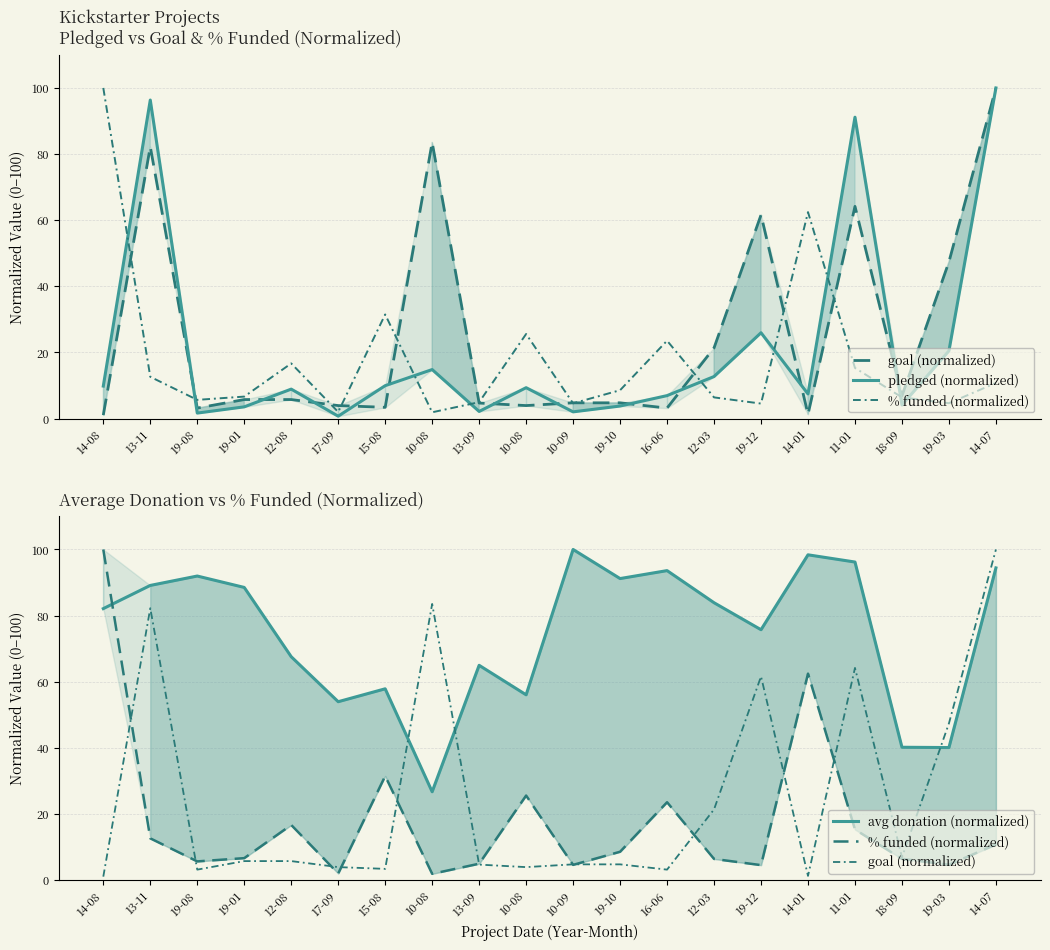

Which series has the widest spread of values?

pledged (normalized)